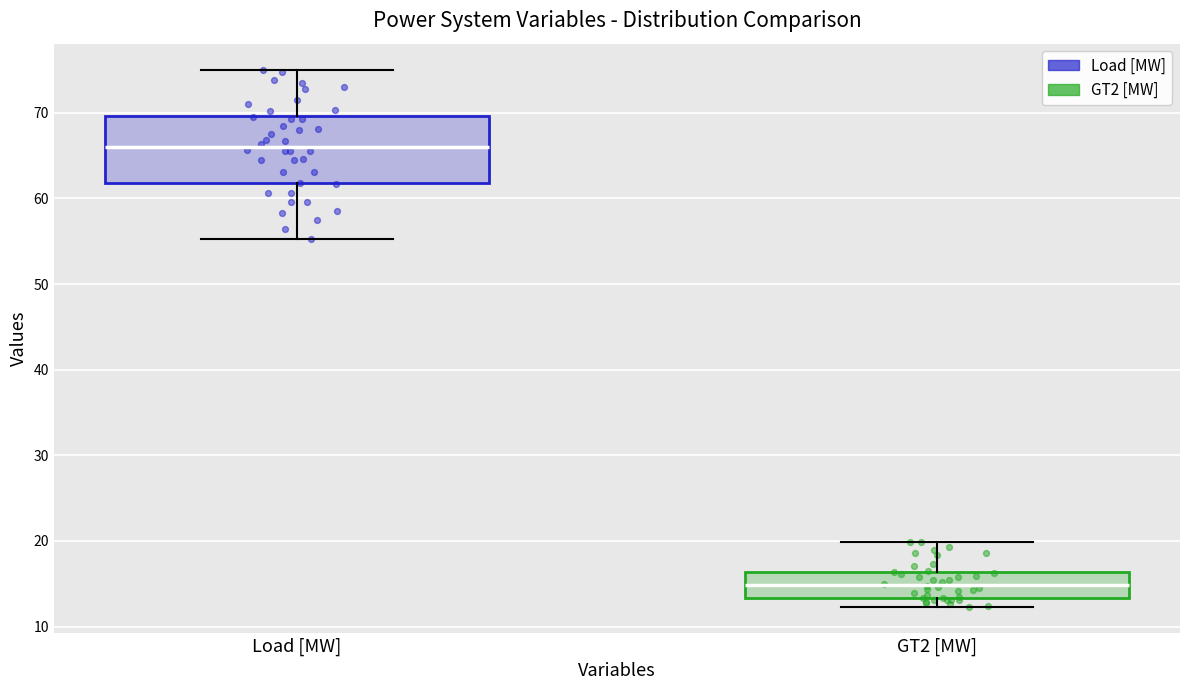

Reading left to right, transcribe this box plot: for each box, give where its median line is, the range the box spans, and where its two whiskers end, as read against the y-axis. The values are not printed on the chart, so give them approximately, as read against the axis.

Load [MW]: median 66, box 62 to 70, whiskers 55 to 75
GT2 [MW]: median 15, box 13 to 16, whiskers 12 to 20